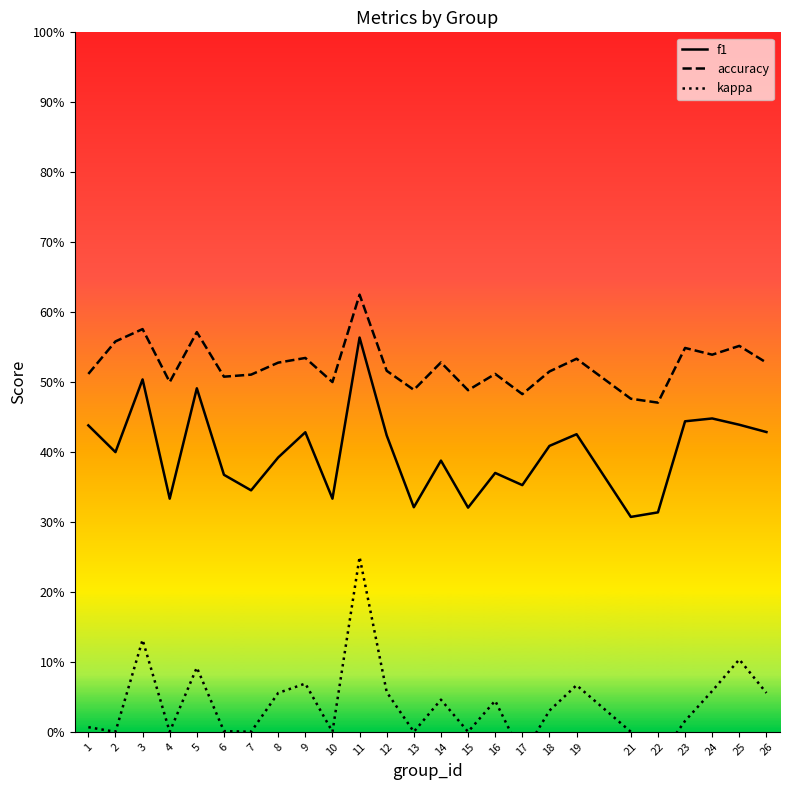

Which series has the largest range (max minus min)?

kappa